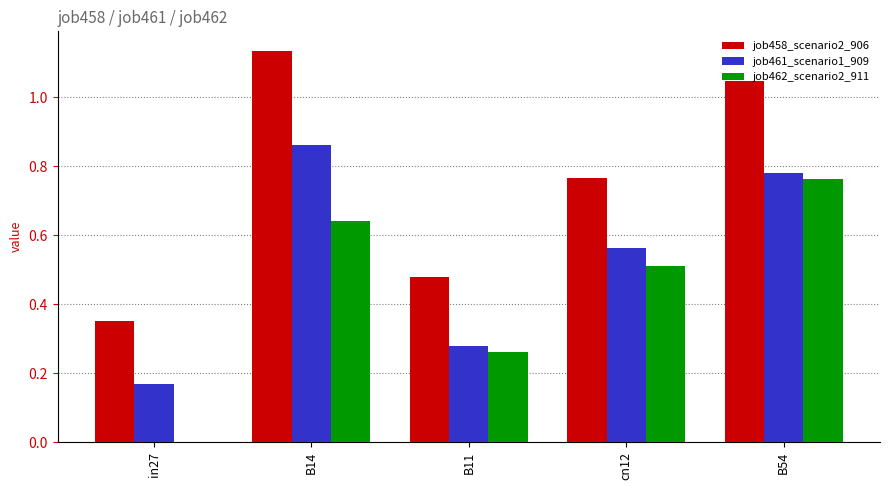

The value of job458_scenario2_906 at B54 is 0.7. True or false?

False